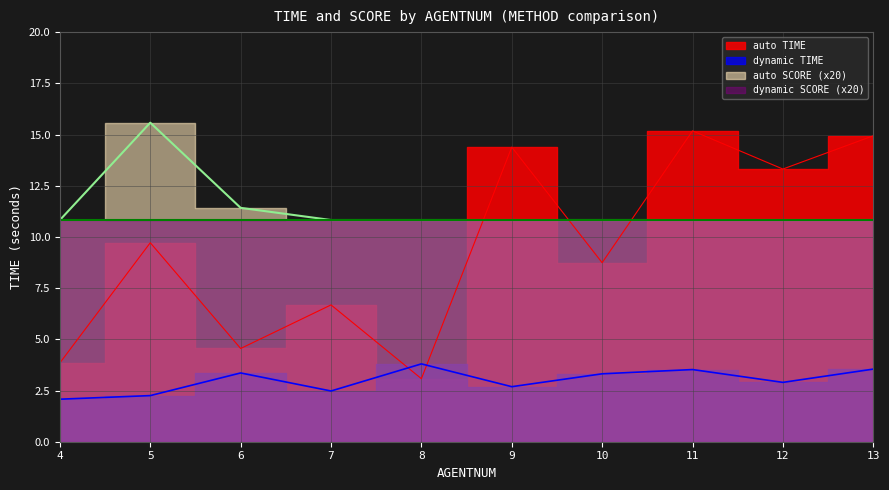

Is it true that auto_score equals 6.0 at 8?

False